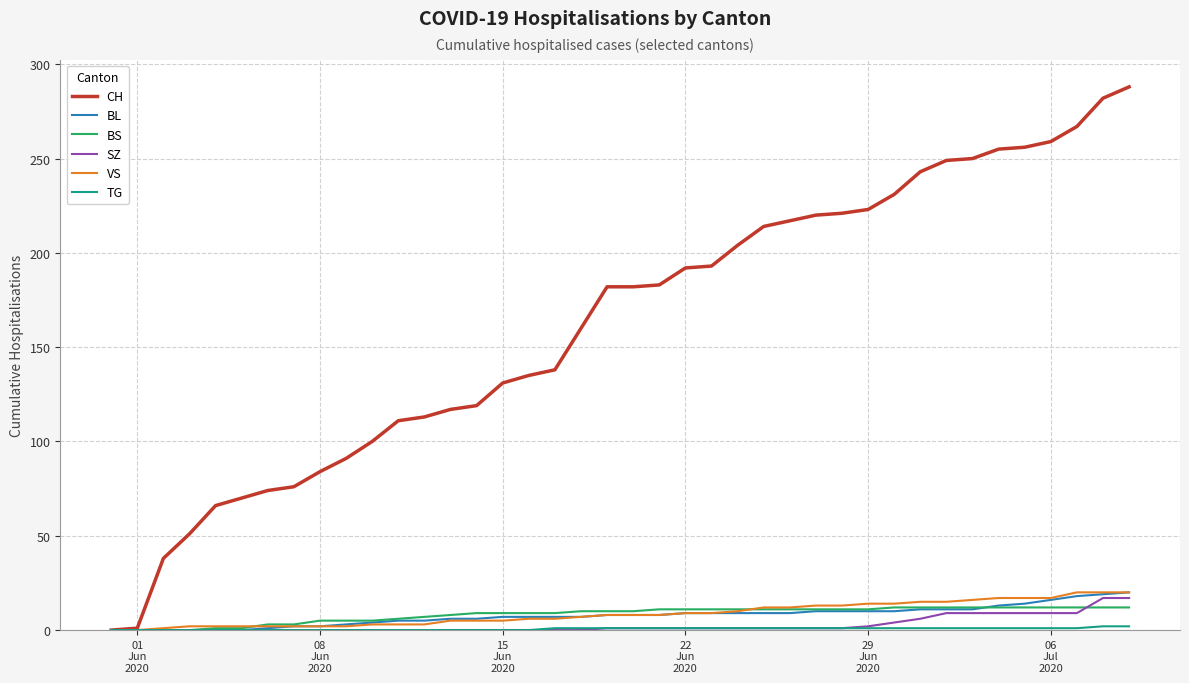

What is the maximum value for SZ?

17